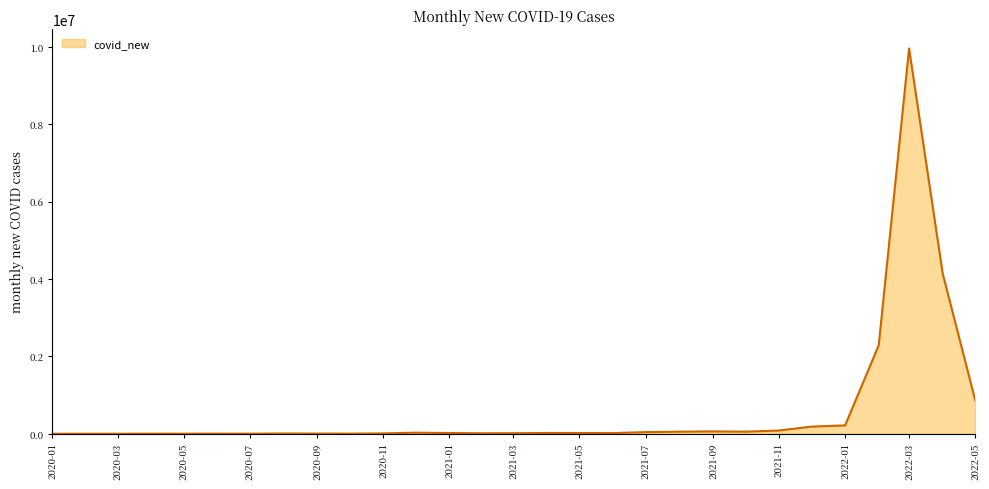

What is the greatest value displayed?

9962498